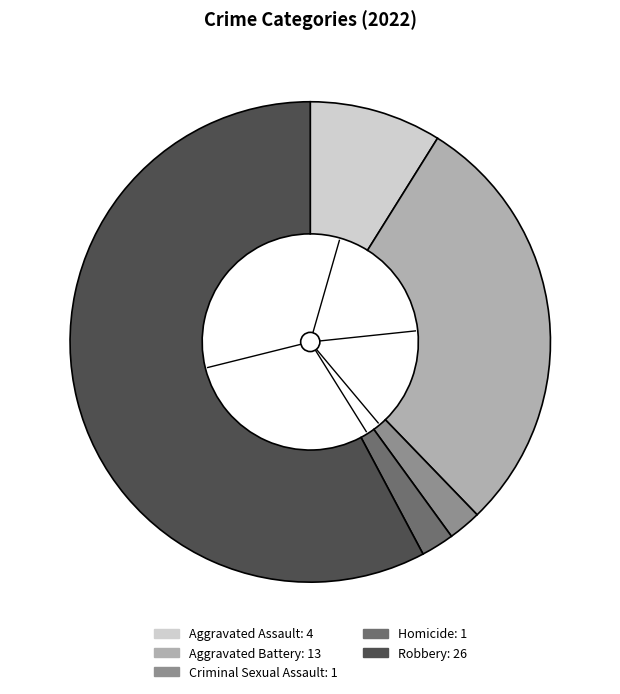

How many segments does this pie chart have?

5